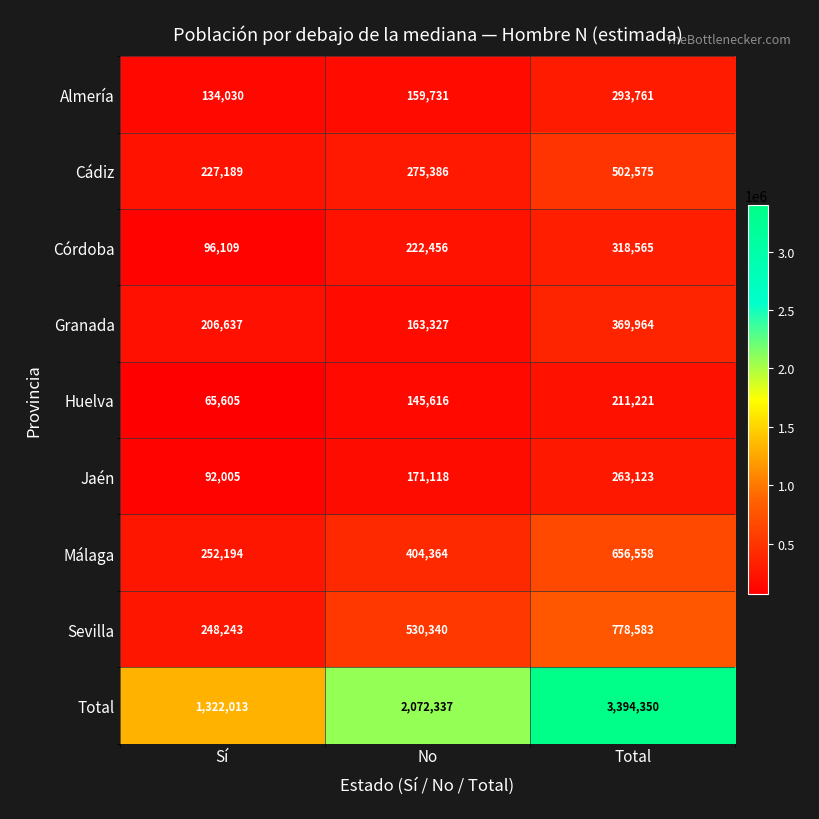

What is the highest value of the Sevilla series?

778583